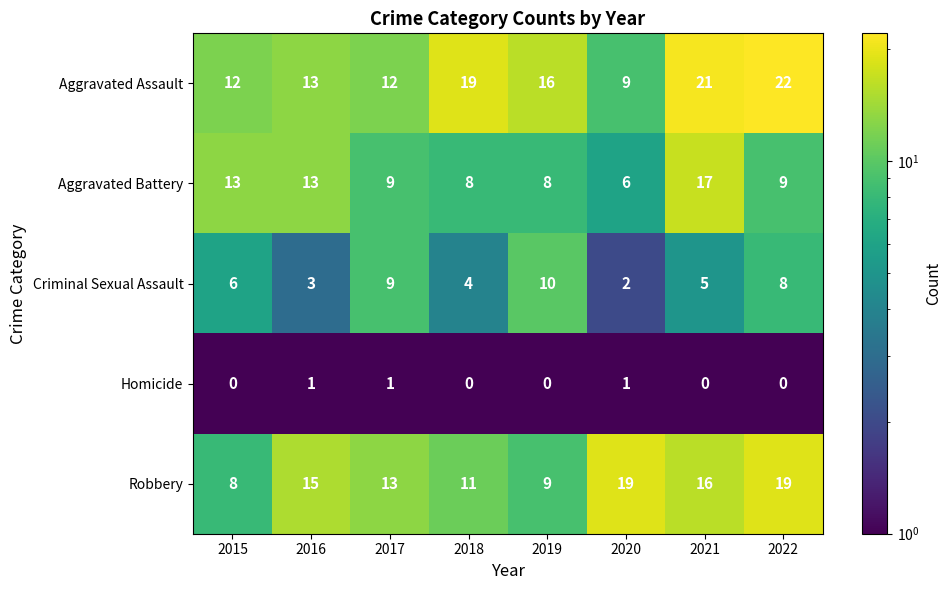

True or false: Criminal Sexual Assault has a value of 10 at 2015.

False